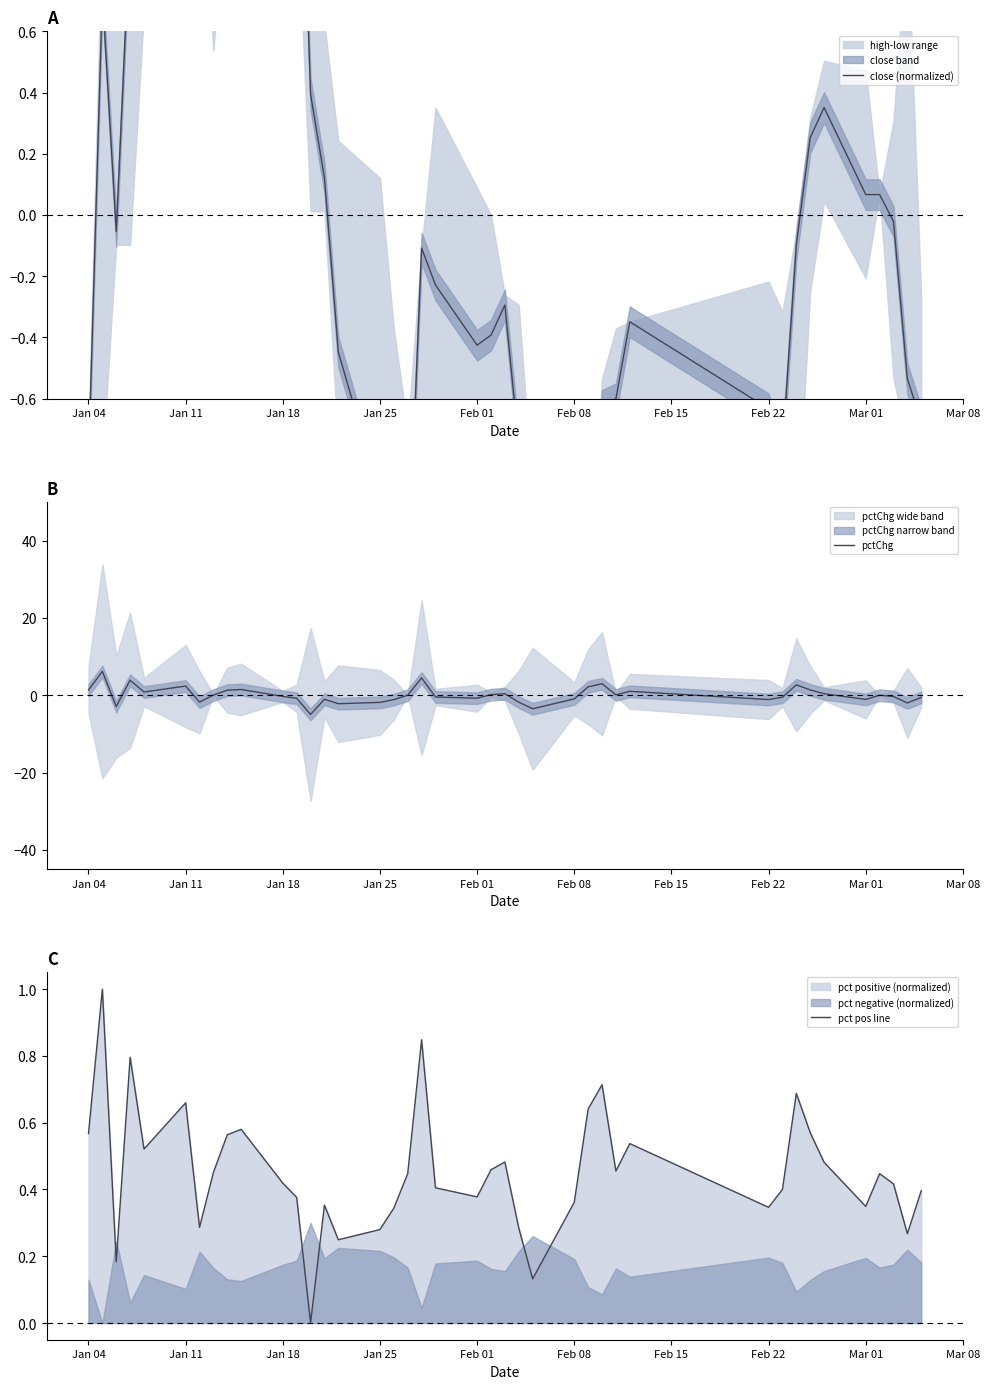

What is the highest value of the pct pos line series?

1.0